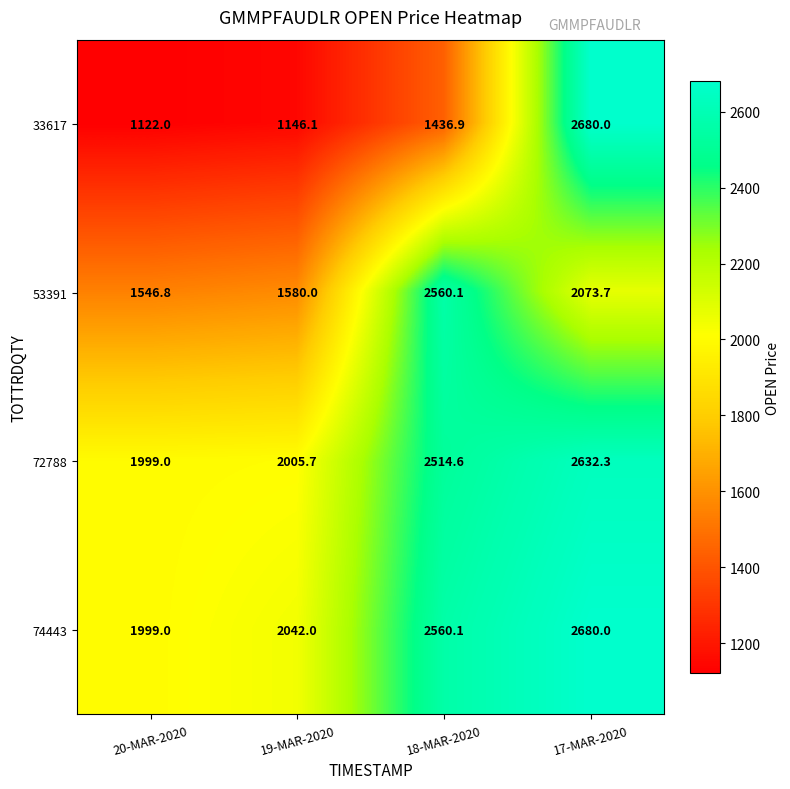

The 74443 series shows 2680.0 at 17-MAR-2020. True or false?

True